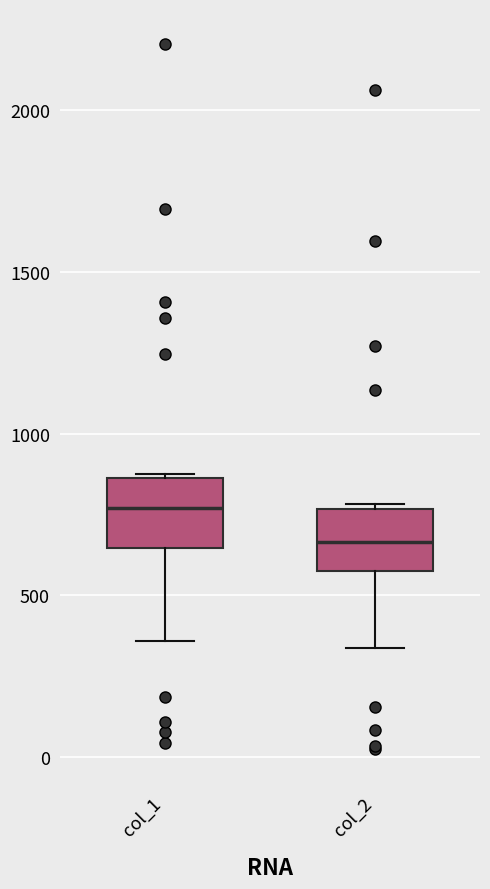

Which box's median line is the highest?

col_1